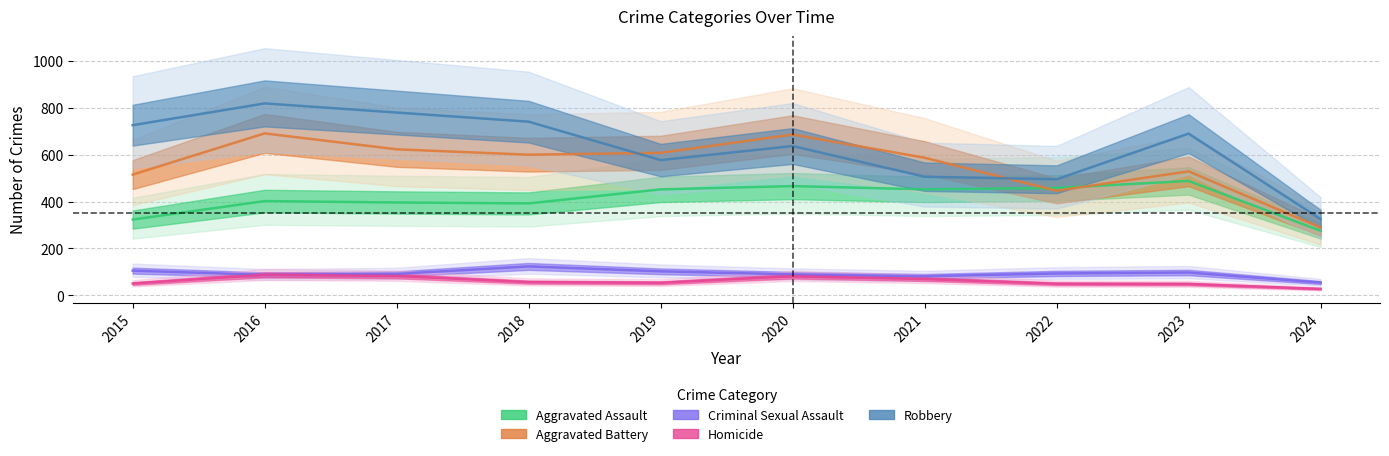

The value of Aggravated Assault at 2015 is 323. True or false?

True